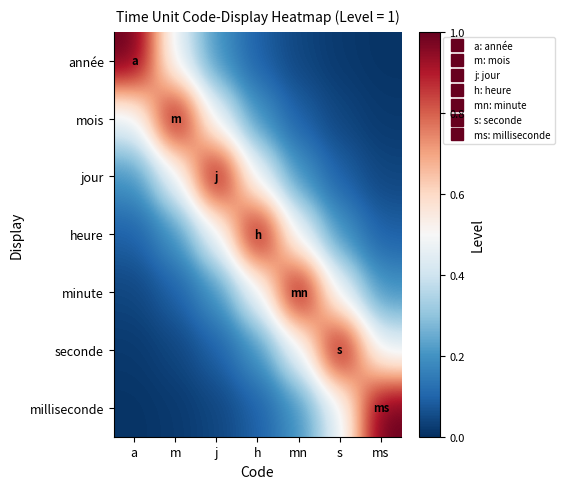

What is the total value across all series at j?

2.4